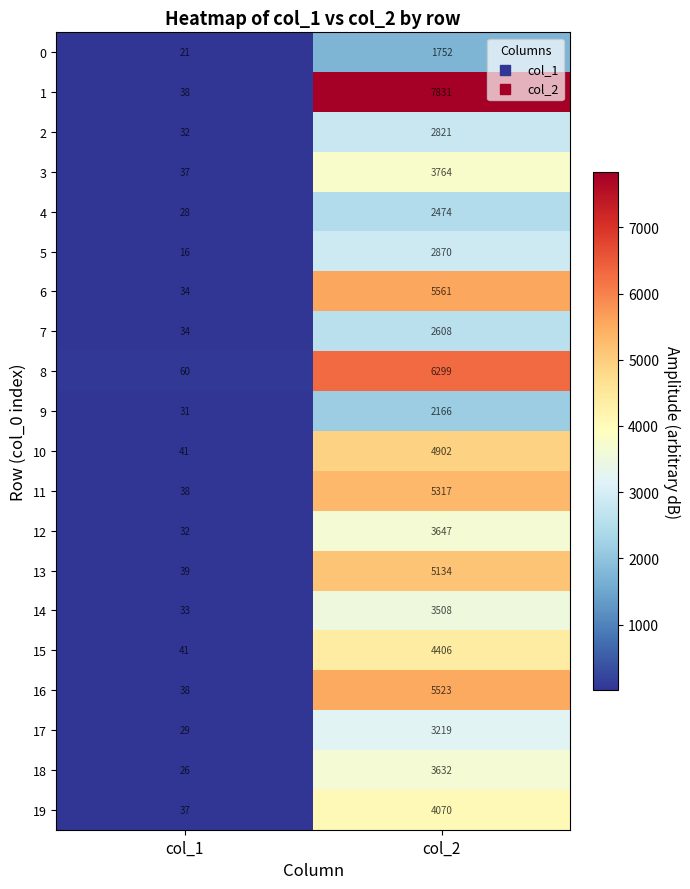

At which category is the sum across all series the highest?

col_2